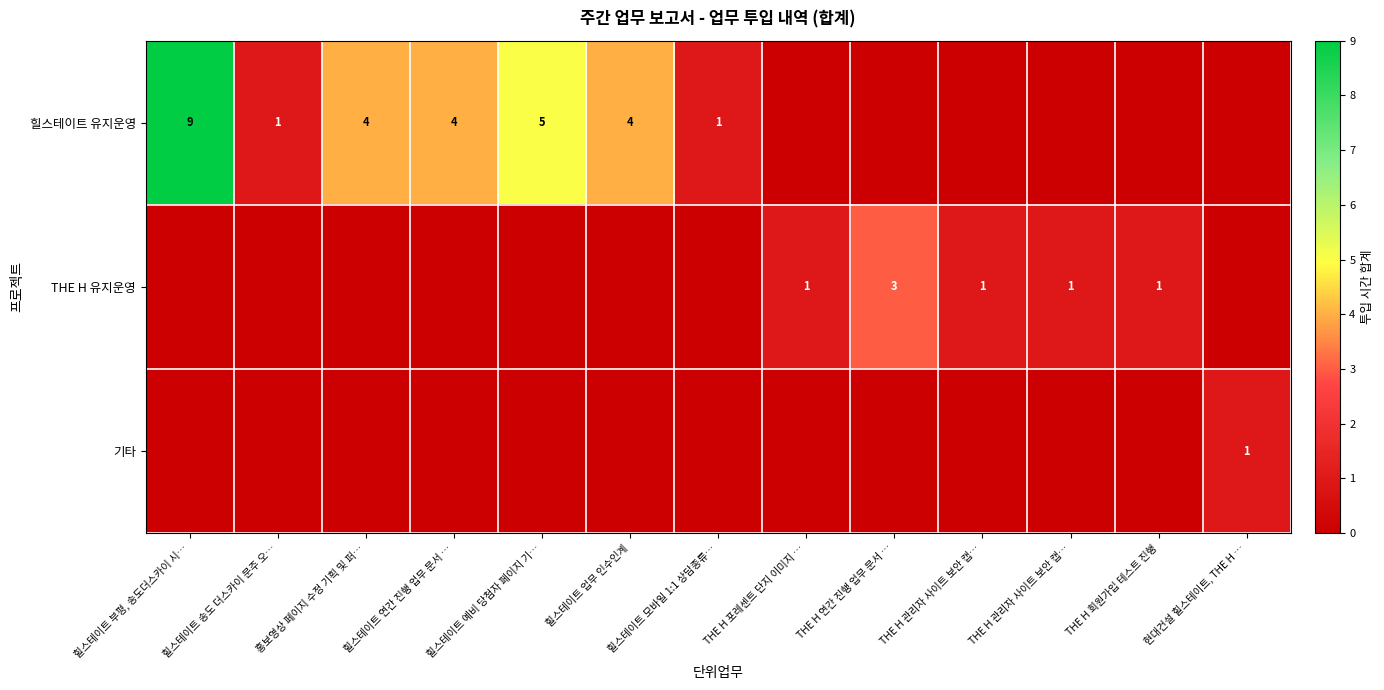

Which series has the widest spread of values?

힐스테이트 유지운영